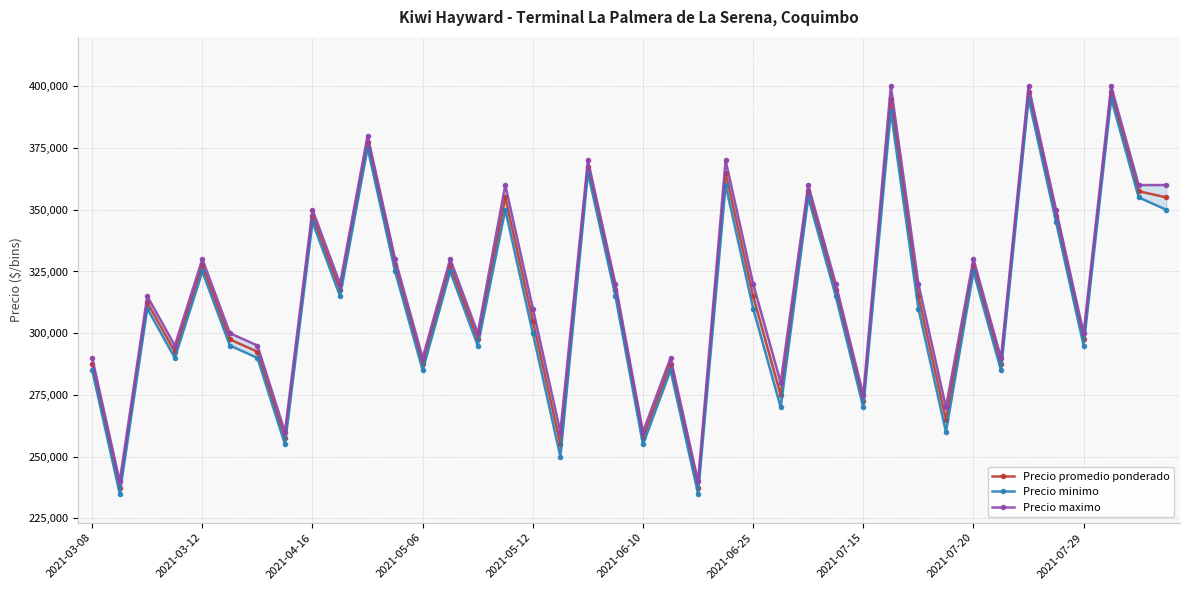

What is the minimum value for Precio promedio ponderado?

237500